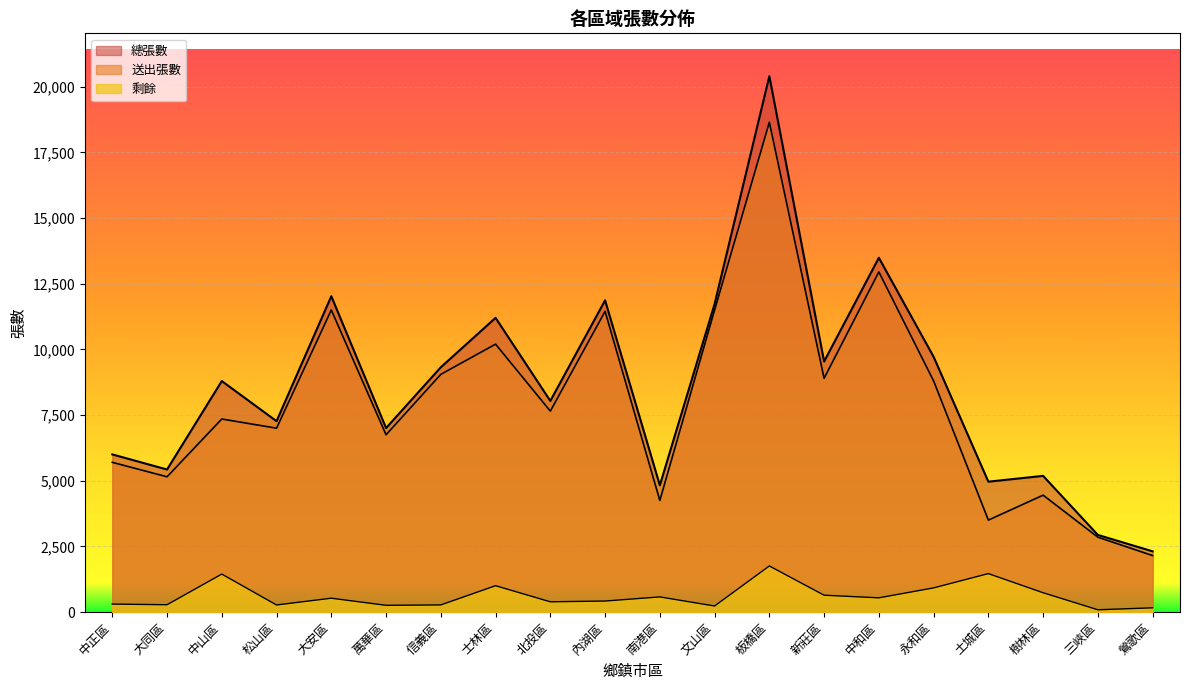

In 送出張數, how many points are higher than both neighbors (excluding endpoints)?

7